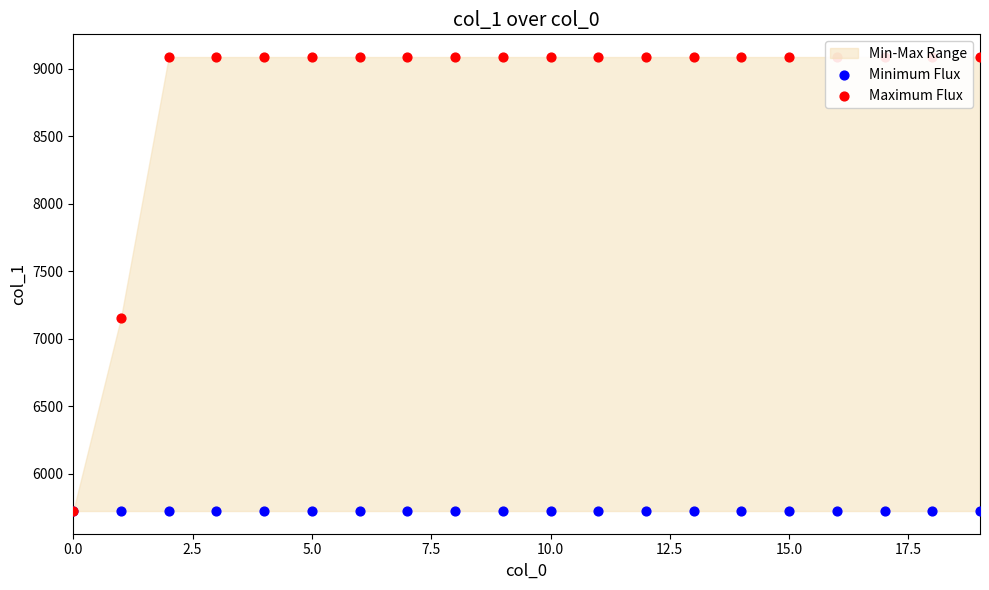

At which category is the sum across all series the highest?

5.0